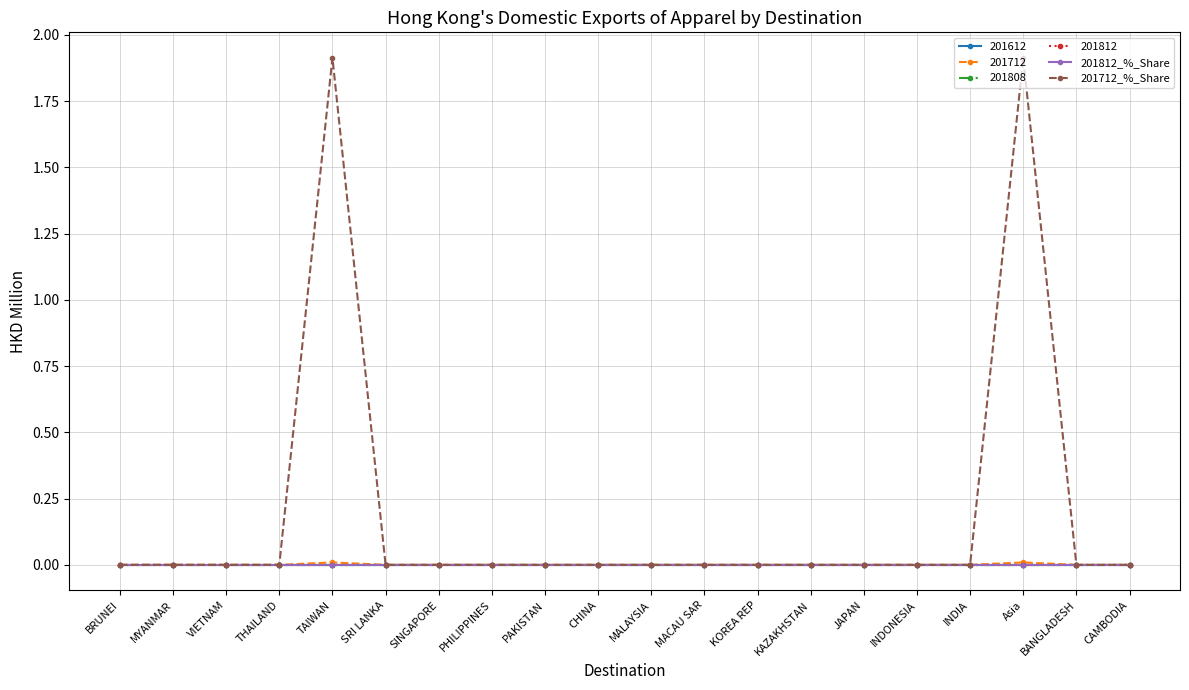

Which category has the highest value in the 201712_%_Share series?

TAIWAN